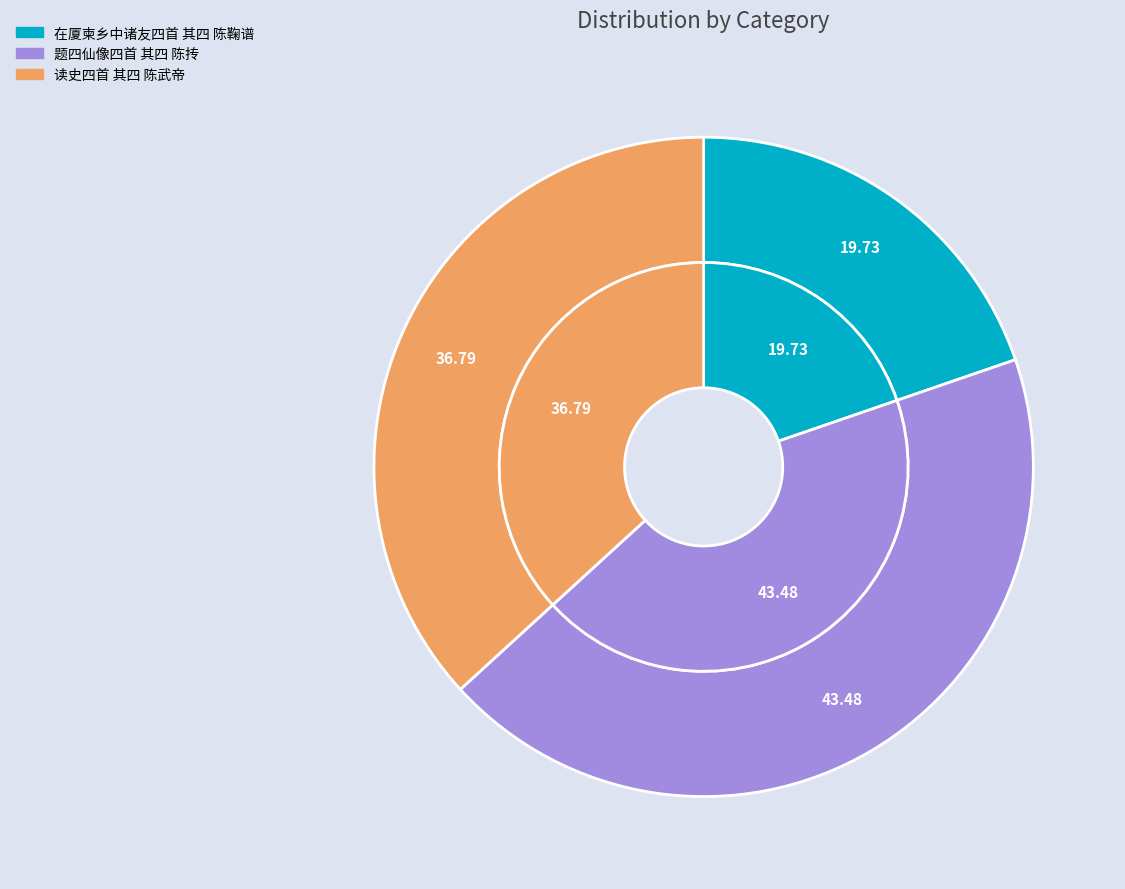

True or false: 读史四首 其四 陈武帝 accounts for 37% of the total.

True